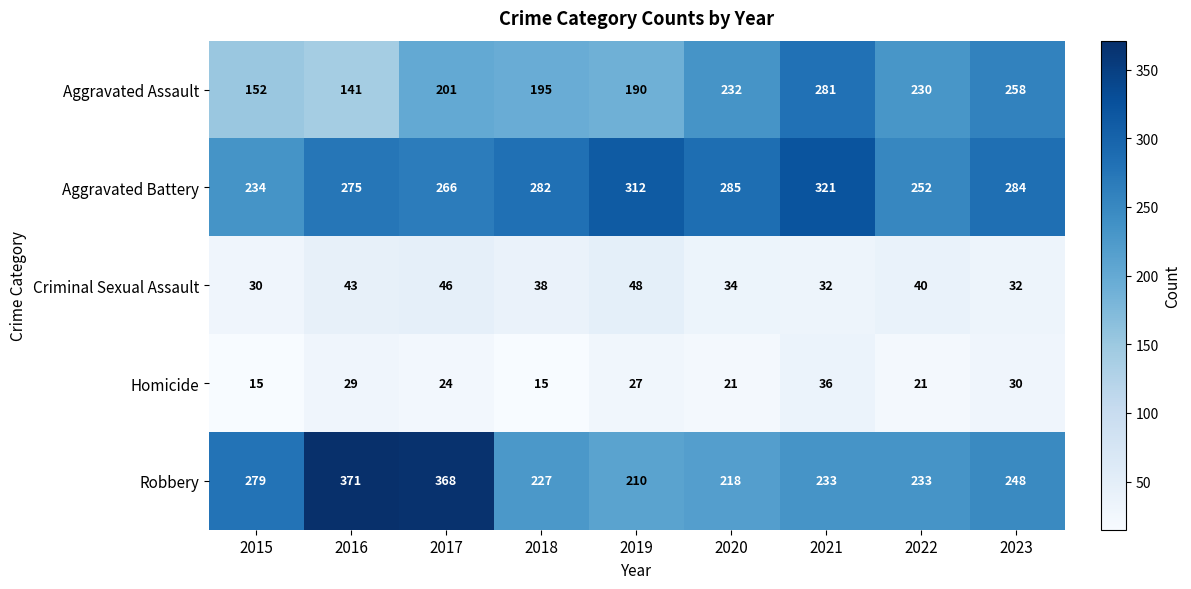

Which series has the widest spread of values?

Robbery